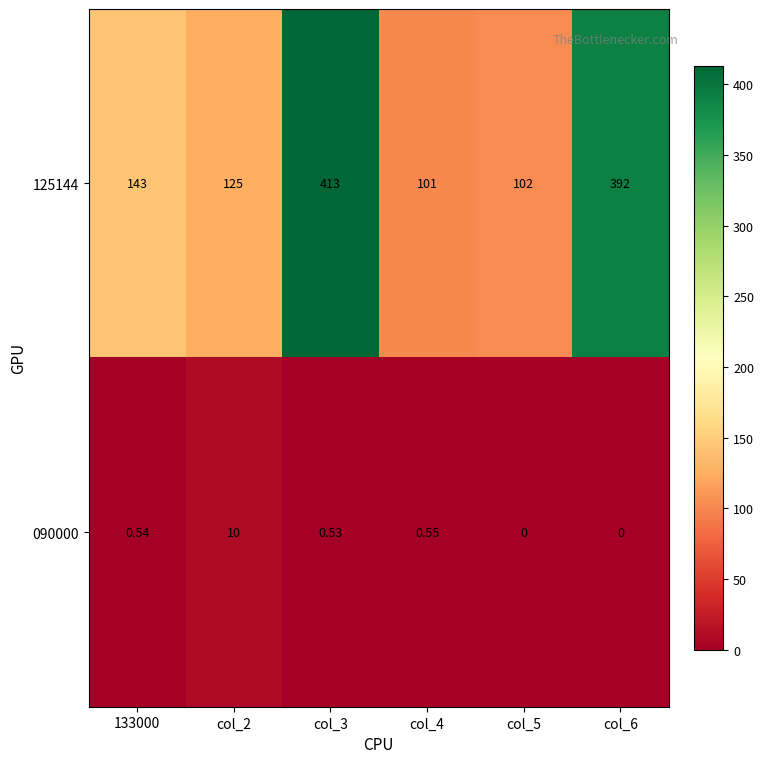

Is the value of 090000 at col_2 greater than the value of 125144 at col_3?

No